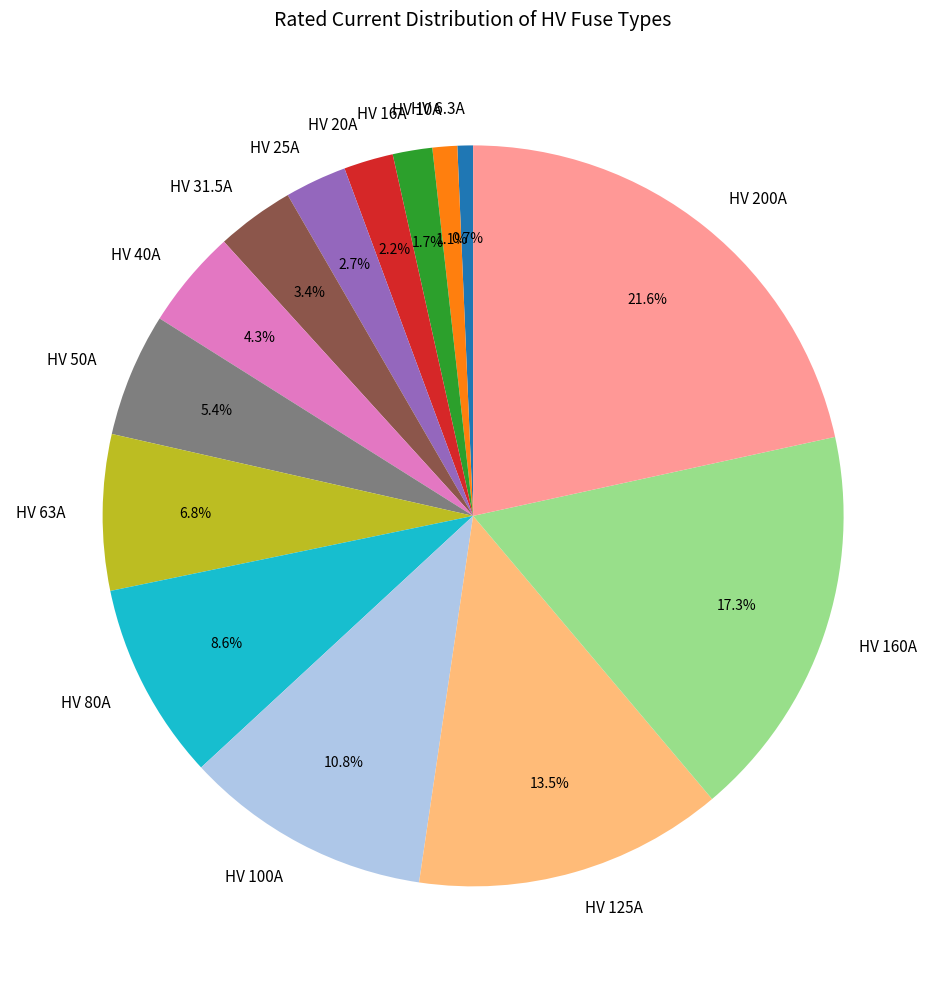

Does HV 200A account for over 50% of the chart?

No